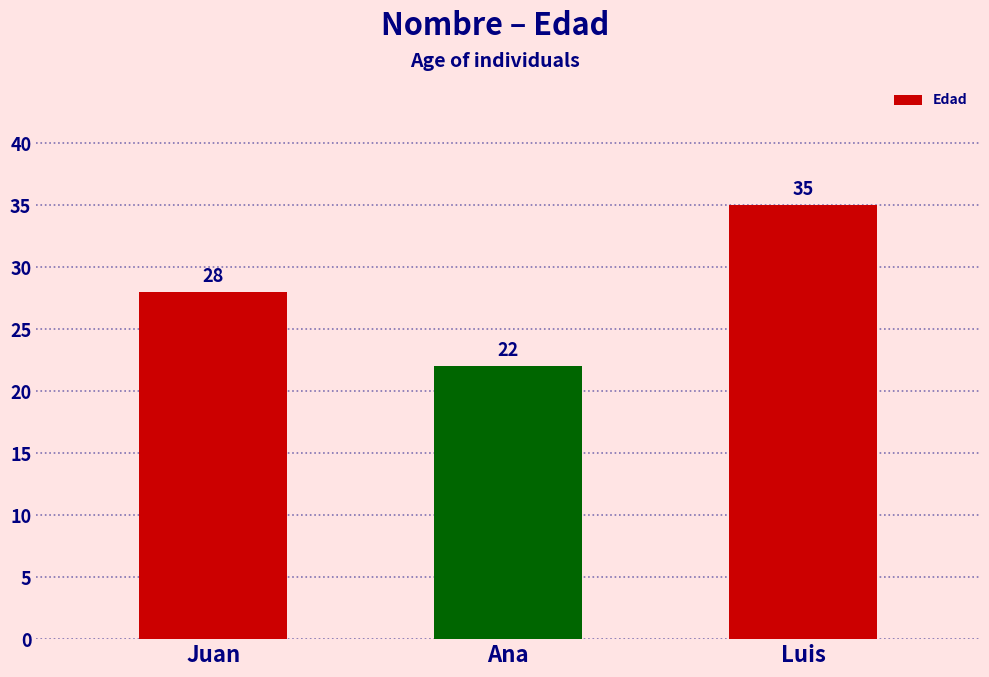

What is the difference between the values at Juan and Ana?

6